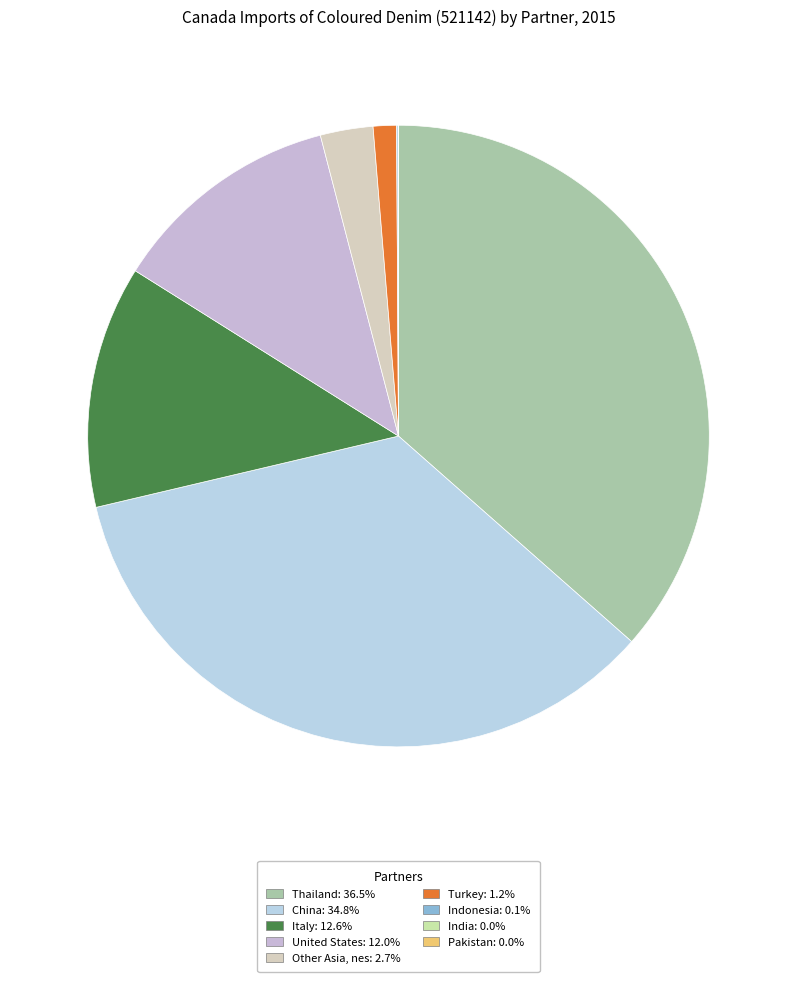

The Thailand slice represents 37% of the pie. True or false?

True